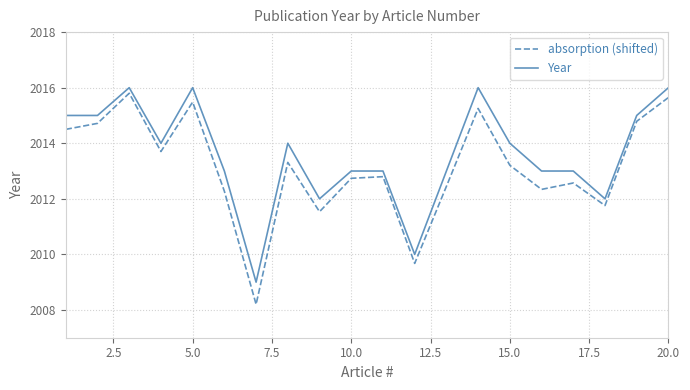

True or false: Year and absorption (shifted) intersect in this chart.

False